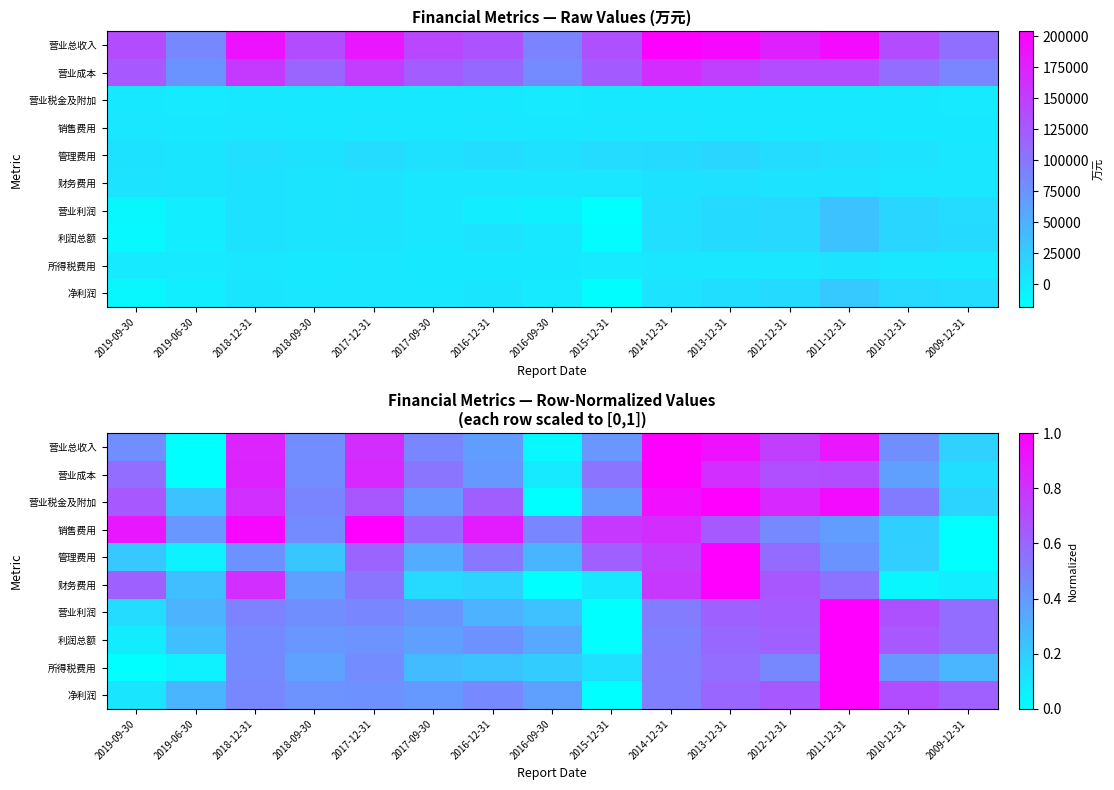

Rank the series by their maximum value, from highest to lowest.

营业总收入, 营业成本, 营业税金及附加, 销售费用, 管理费用, 财务费用, 营业利润, 利润总额, 所得税费用, 净利润